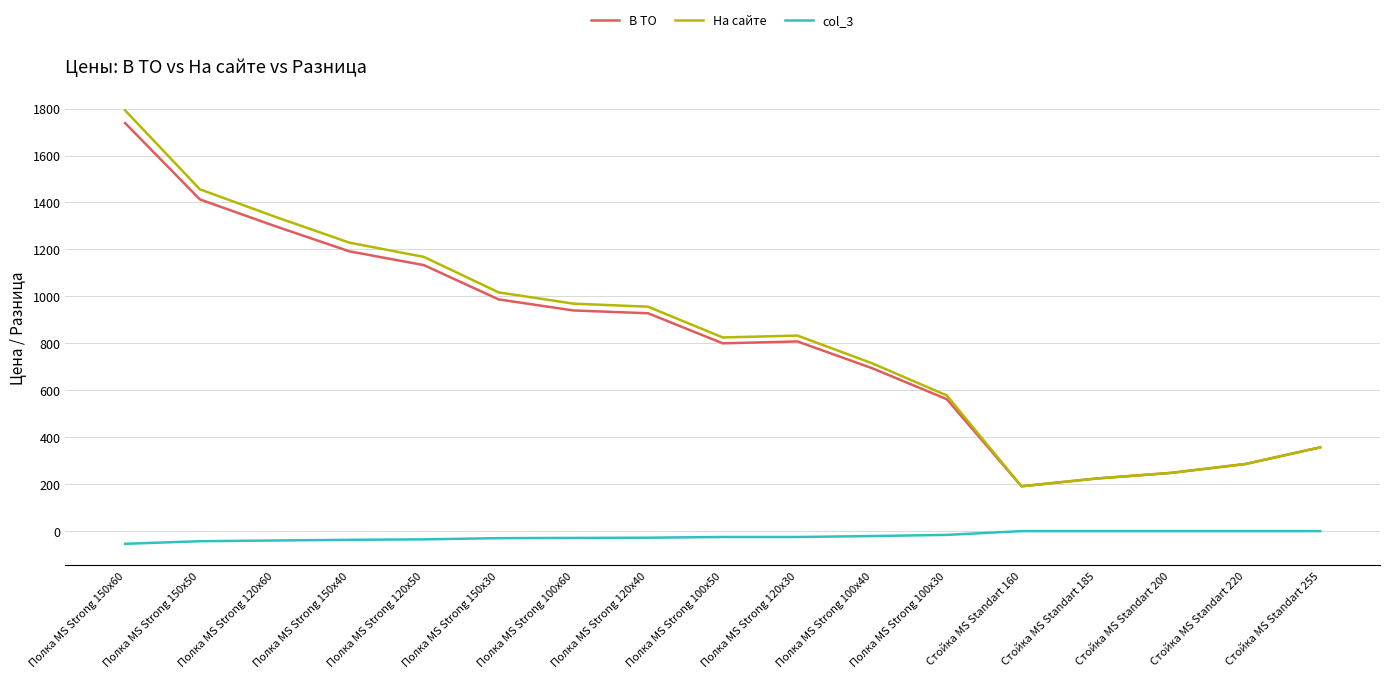

The value of В ТО at Полка MS Strong 100x60 is 940. True or false?

True